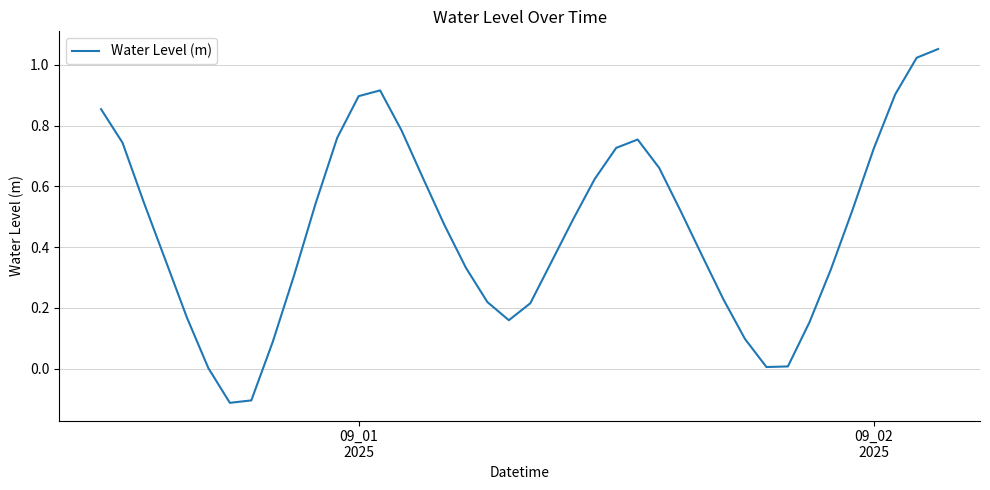

Is this an area chart (filled region under the line)?

No